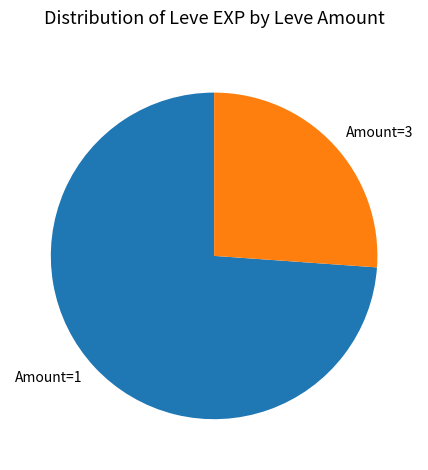

How many slices are in this pie chart?

2